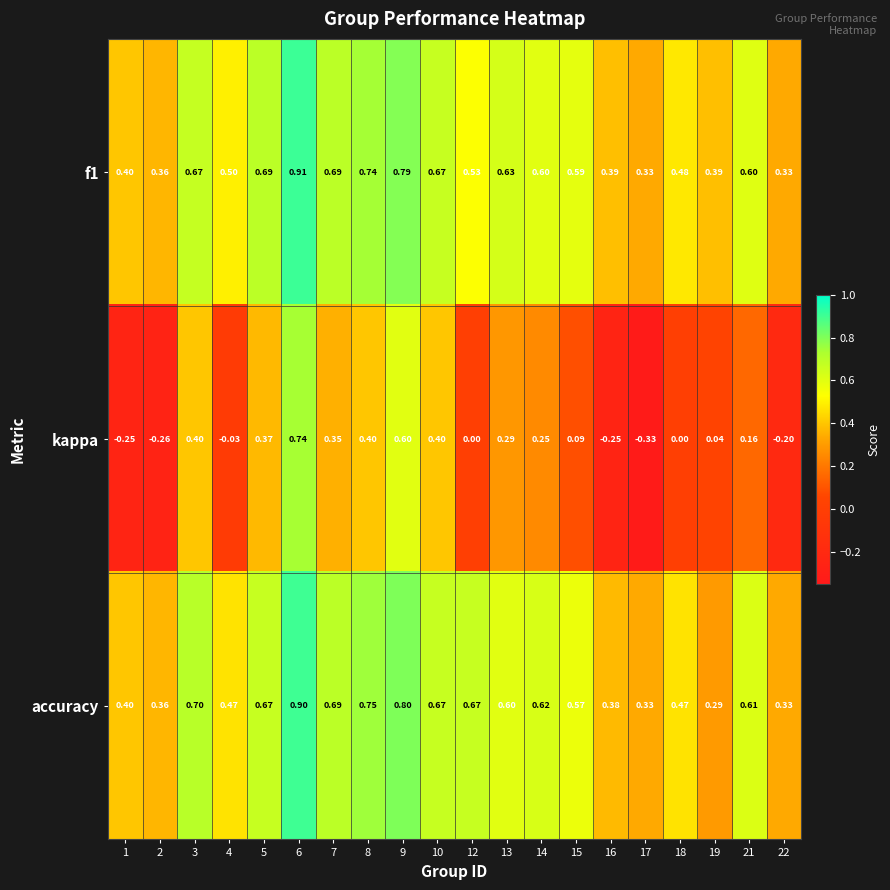

Which series changed the most between 12 and 18?

accuracy